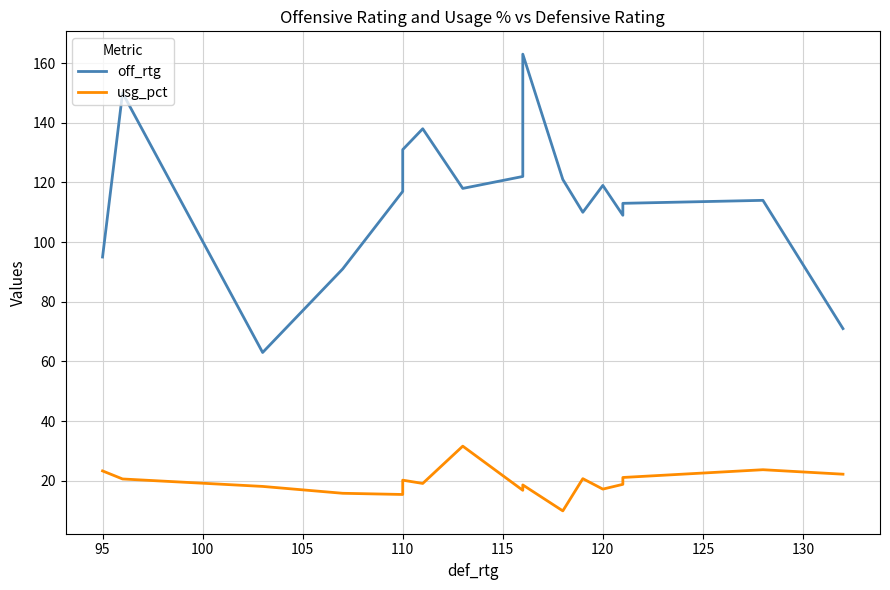

What is the total value across all series at 105?

106.8